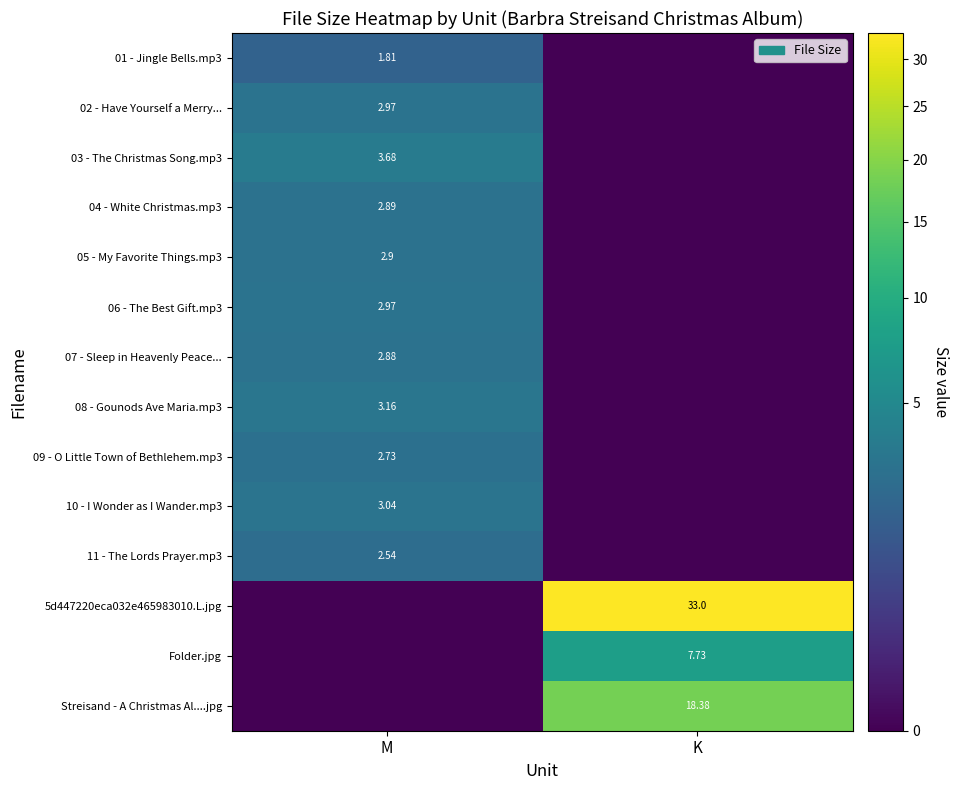

Count the 02 - Have Yourself a Merry... values in the range 0 to 2.

1